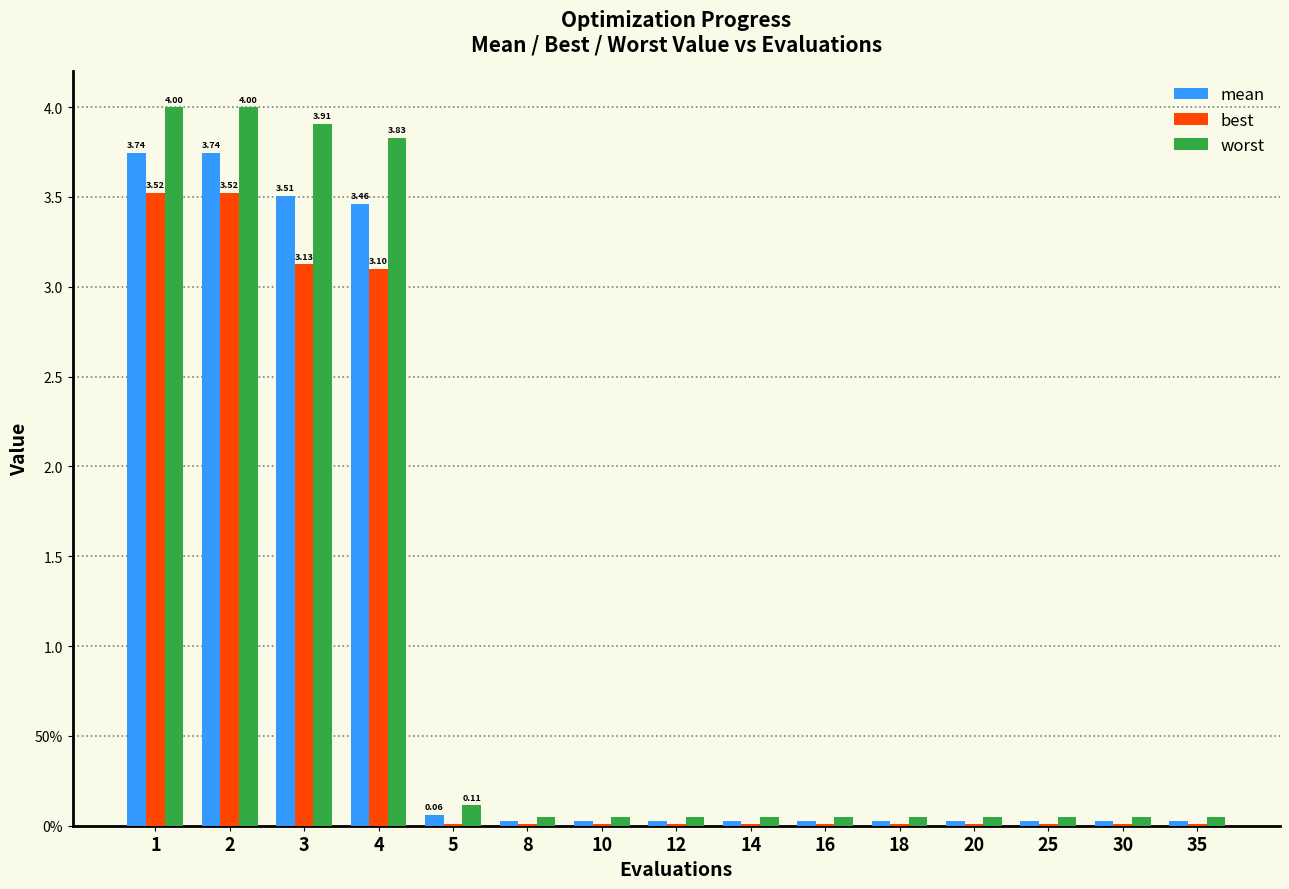

At which label does best reach its peak?

1